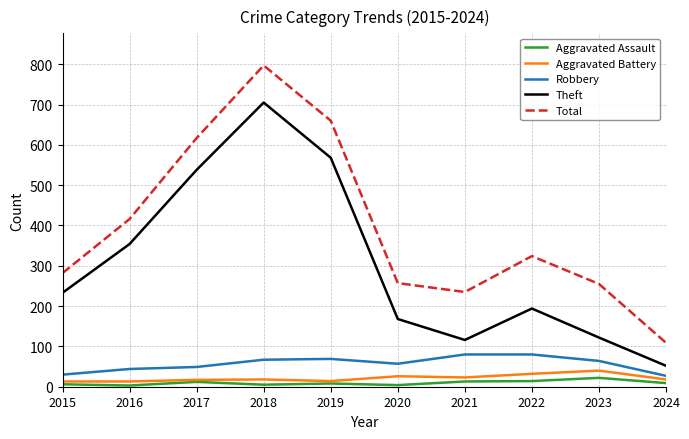

Where does the Total series first go above 324?

2016